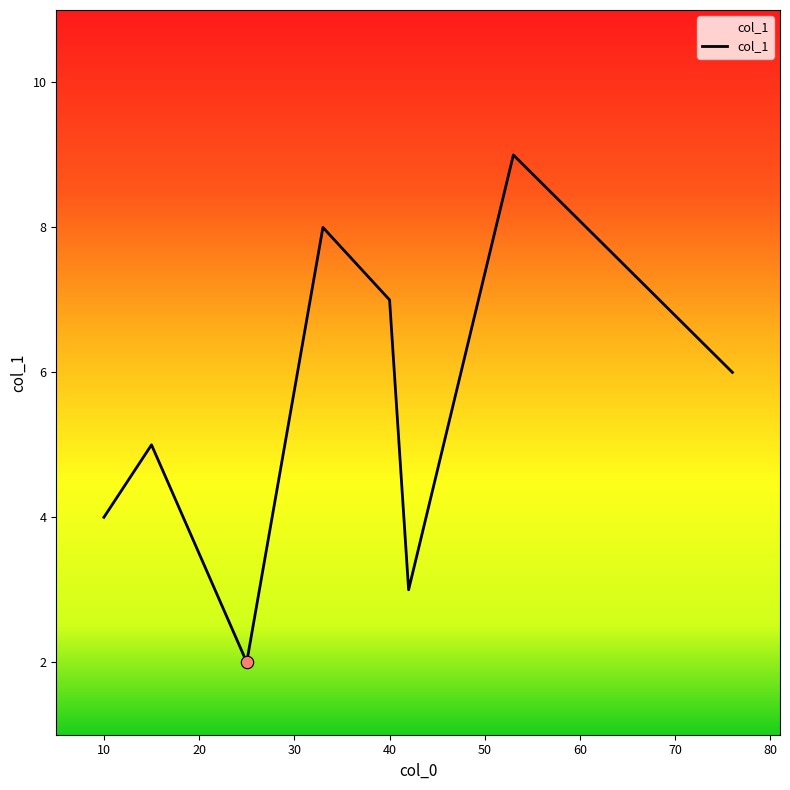

What is the ratio of the value at 60 to the value at 30?

1.1